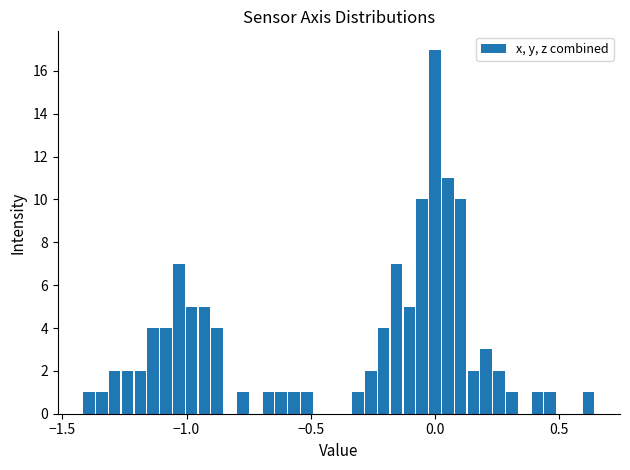

Around what value on the x-axis is the tallest bar? Give the approximate position of its centre, as read against the axis.

0.00